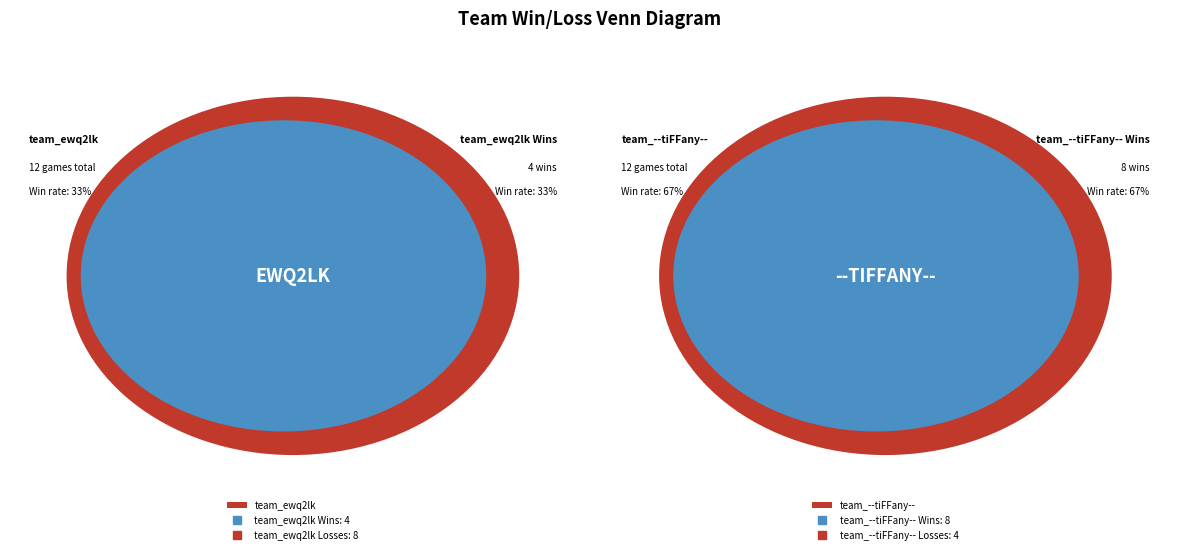

To the nearest percent, what portion does team_--tiFFany-- represent?

67%